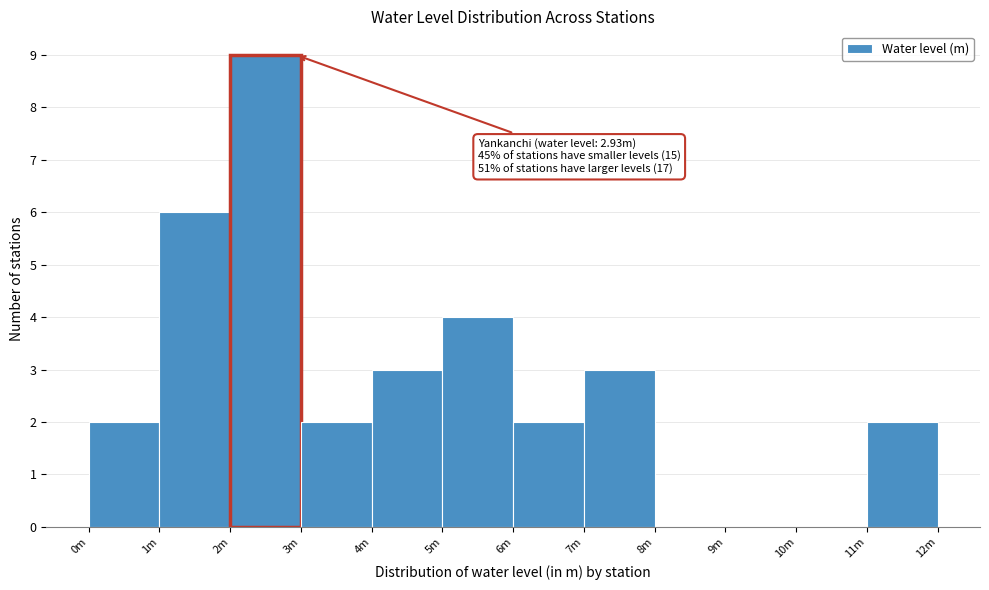

Reading left to right, list all the values displayed in this chart.

0m=2	1m=6	2m=9	3m=2	4m=3	5m=4	6m=2	7m=3	8m=0	9m=0	10m=0	11m=2